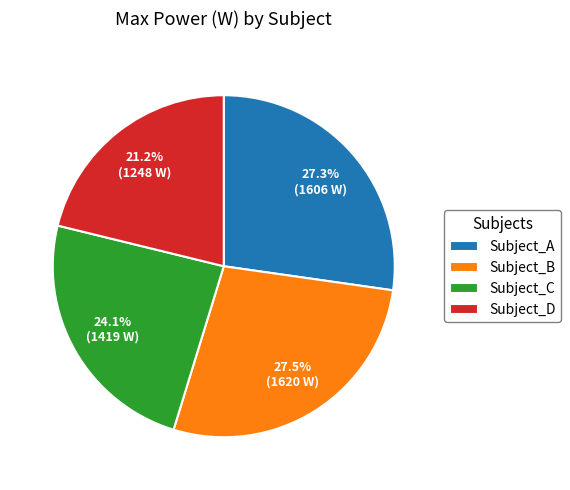

What percentage is the Subject_C slice, to the nearest percent?

24%